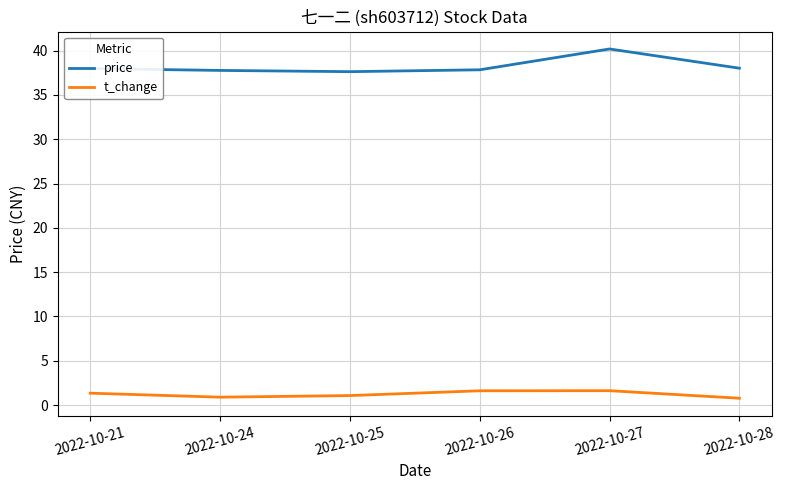

What is the difference between the maximum and minimum values in the price series?

2.6